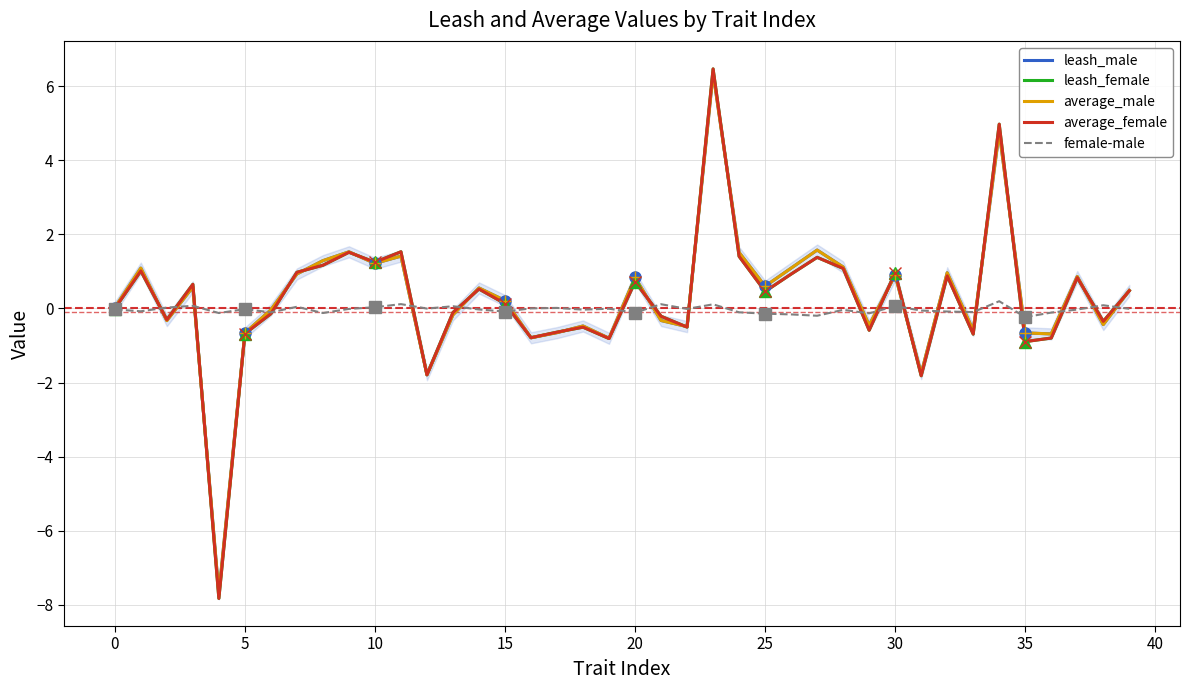

What is the maximum value for average_female?

6.5